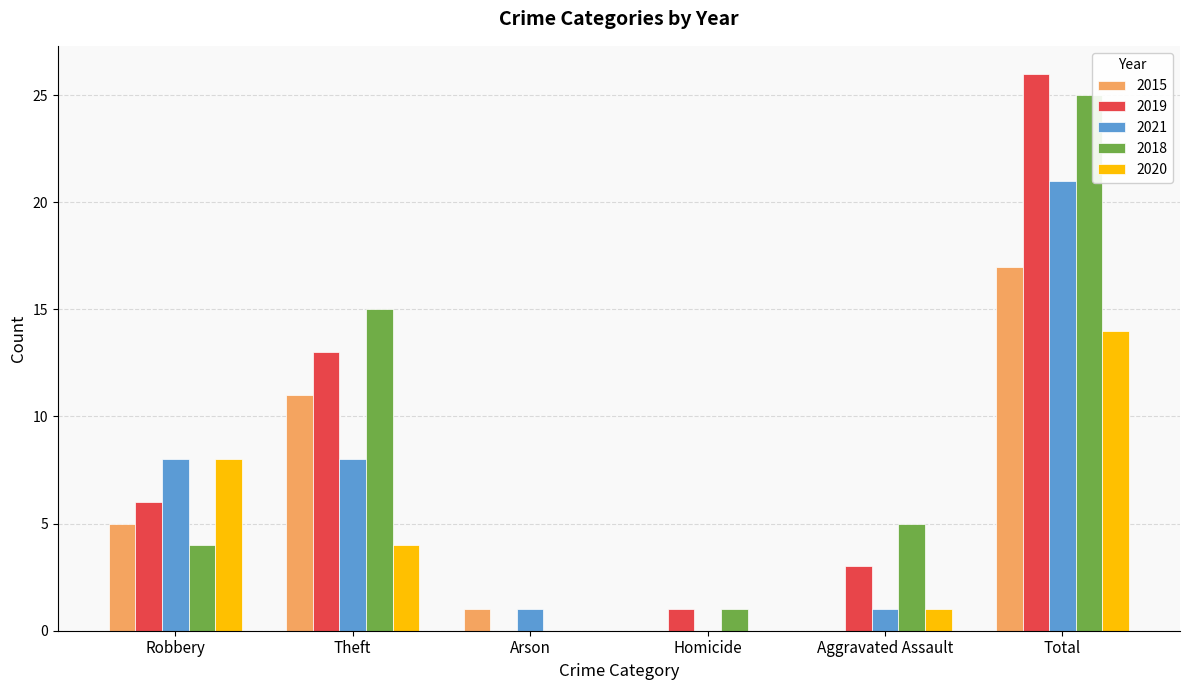

Which category has the highest value in the 2015 series?

Total